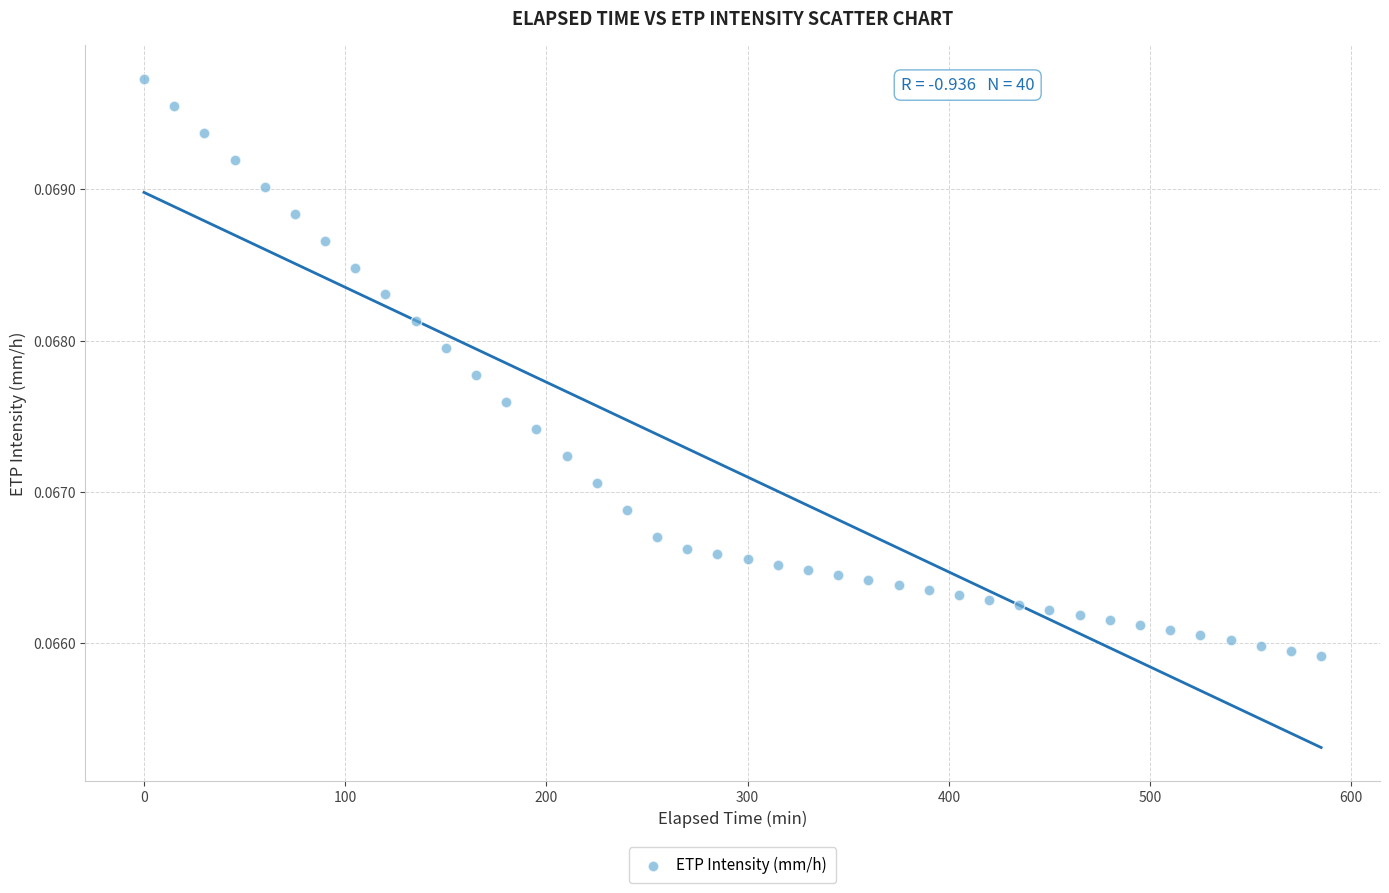

What is the range of X values (max minus min)?

585.0